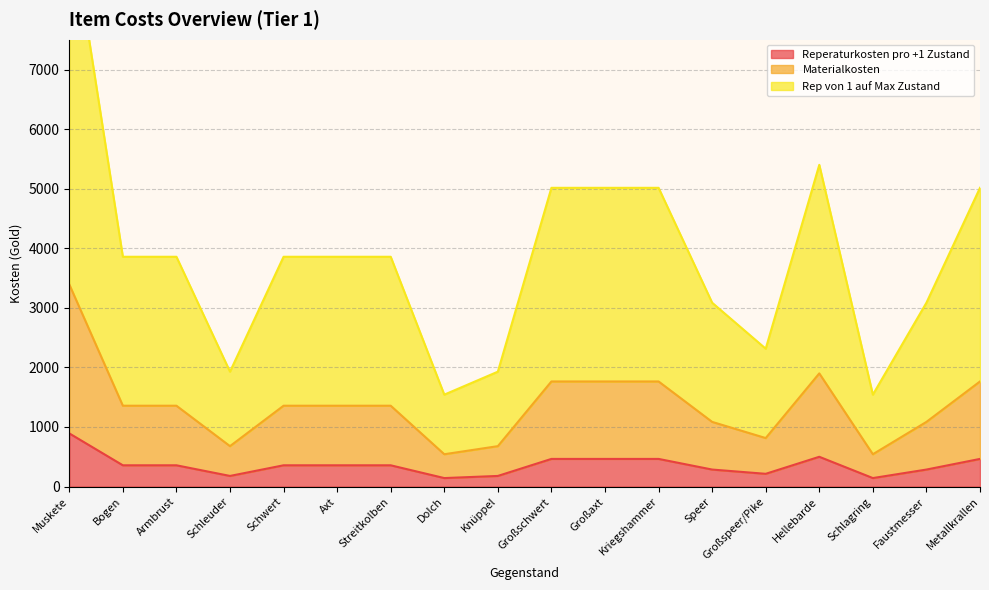

How many data points does each series have?

18